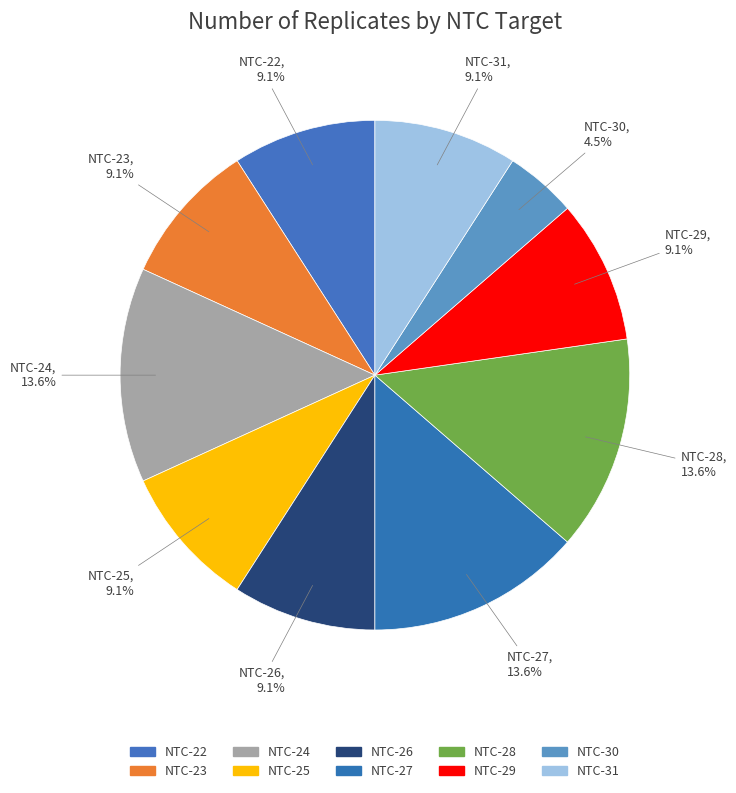

To the nearest percent, what percentage of the pie is NTC-26?

9%